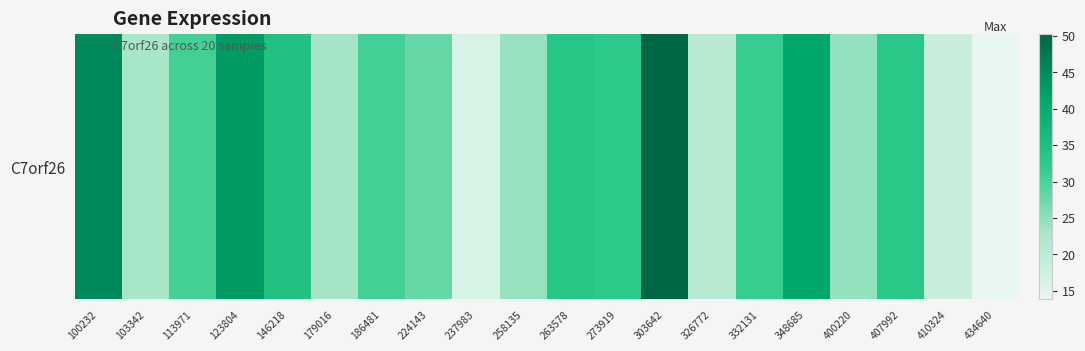

Reading left to right, extract all data points from this chart.

100232=45.2	103342=22.9	113971=30.3	123804=42.7	146218=34.7	179016=23.1	186481=30.6	224143=27.9	237983=16.3	258135=24.2	263578=33.5	273919=32.4	303642=50.2	326772=20.7	332131=31.4	348685=41.1	400220=24.7	407992=32.8	410324=18.6	434640=13.8